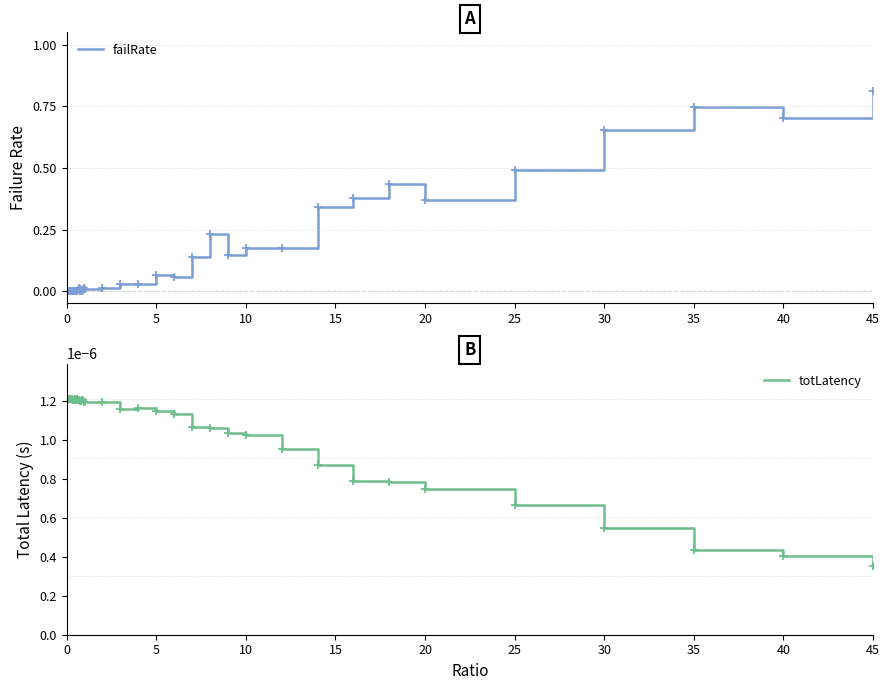

At which label does failRate reach its peak?

45